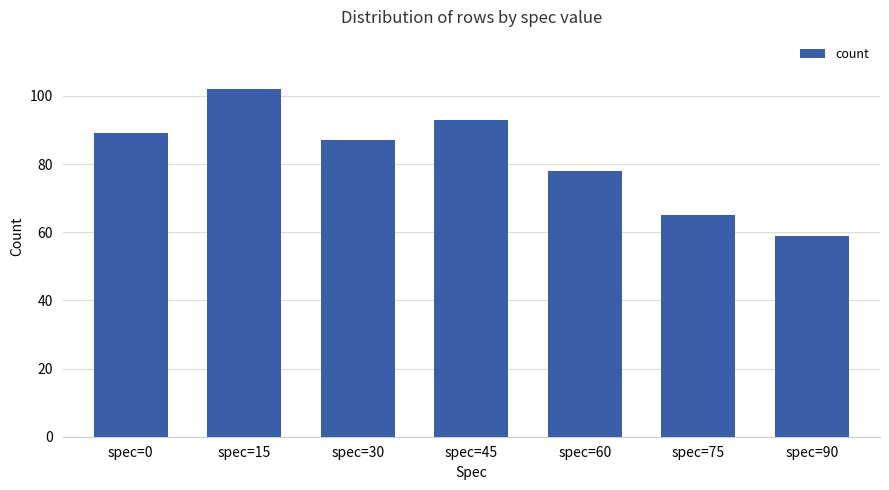

The chart shows a value of 50 at spec=45. True or false?

False